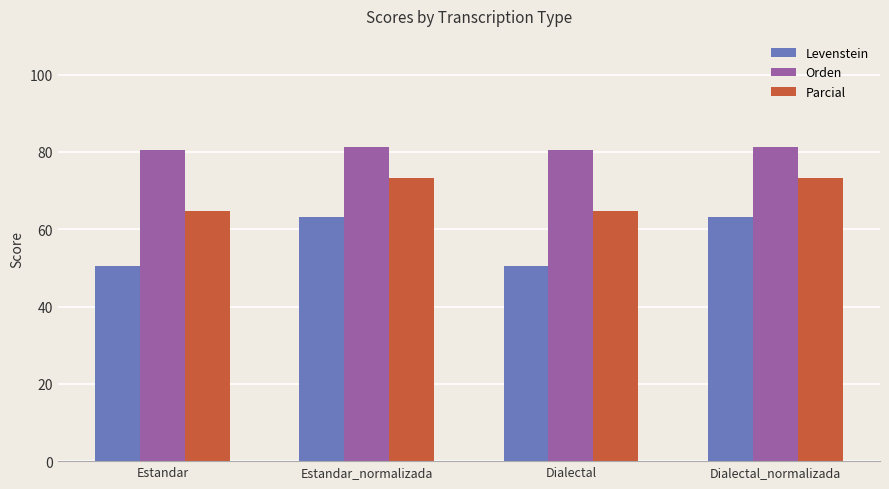

How many distinct data groups are displayed?

3